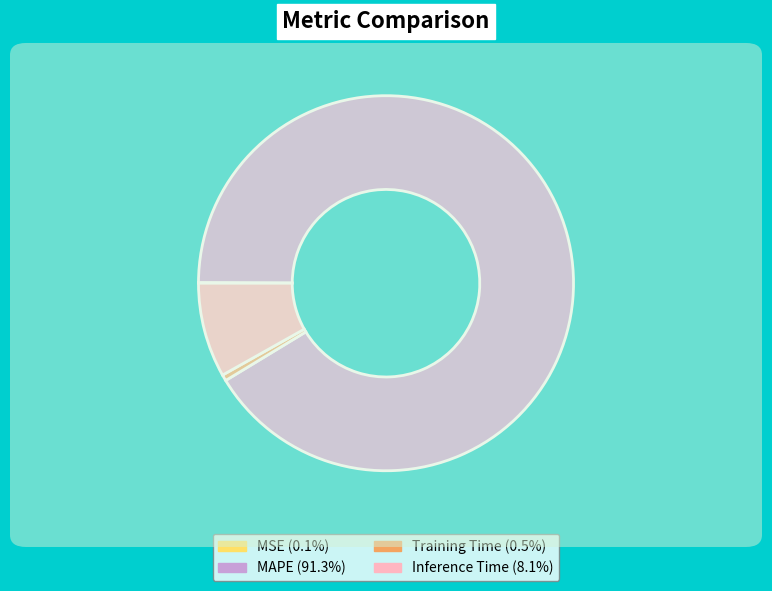

Combined, do Training Time (0.5%) and MAPE (91.3%) account for over 50%?

Yes